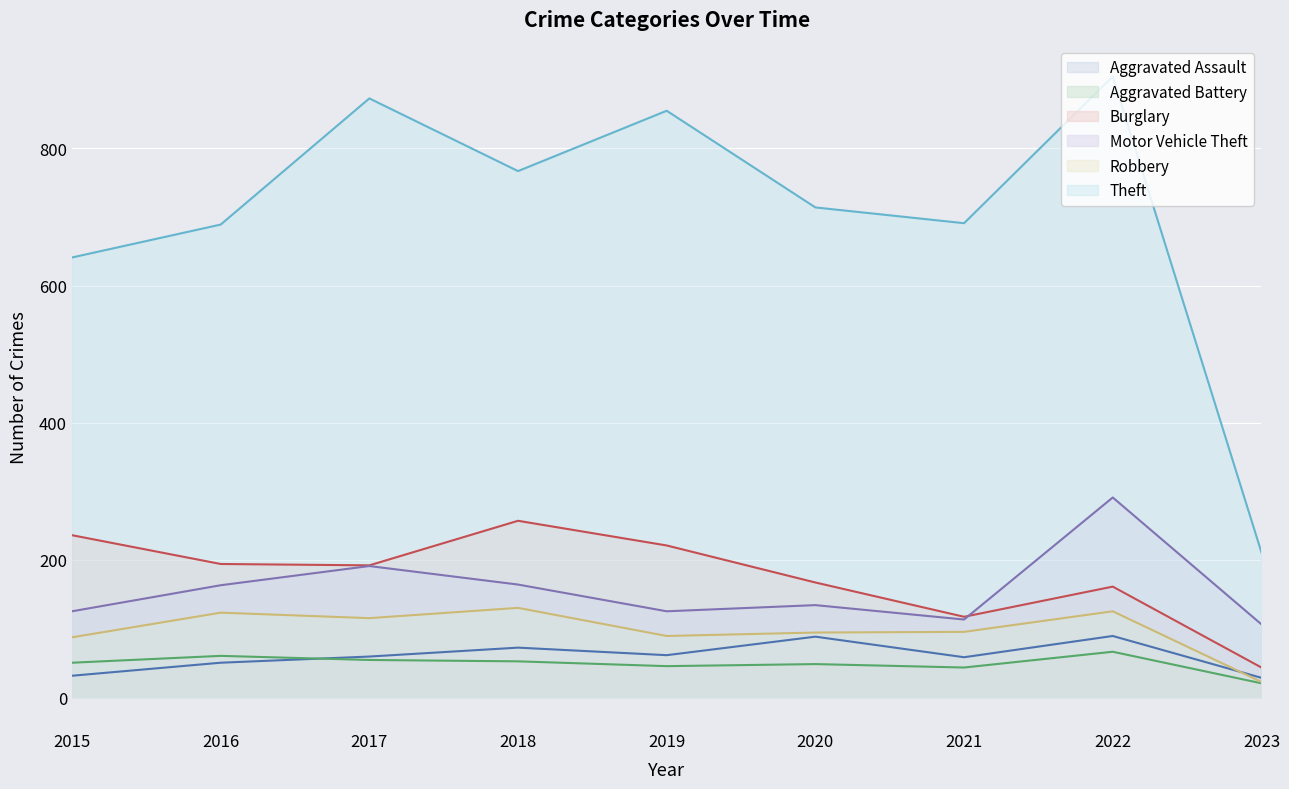

True or false: Motor Vehicle Theft and Robbery intersect in this chart.

False